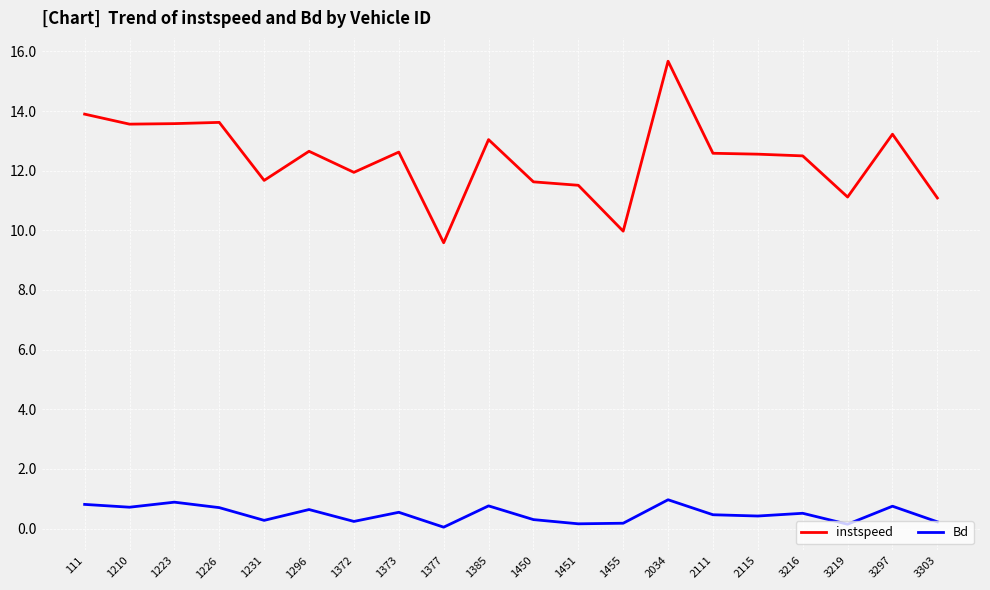

What is the spread (max minus min) of values at 3303?

10.9